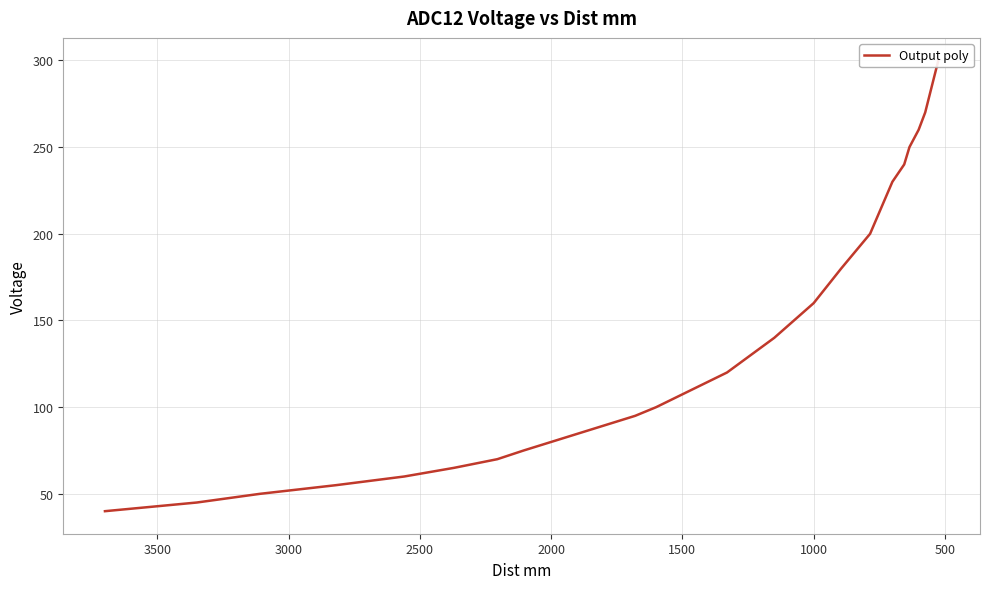

What is the value of the 14th point from the left?

180